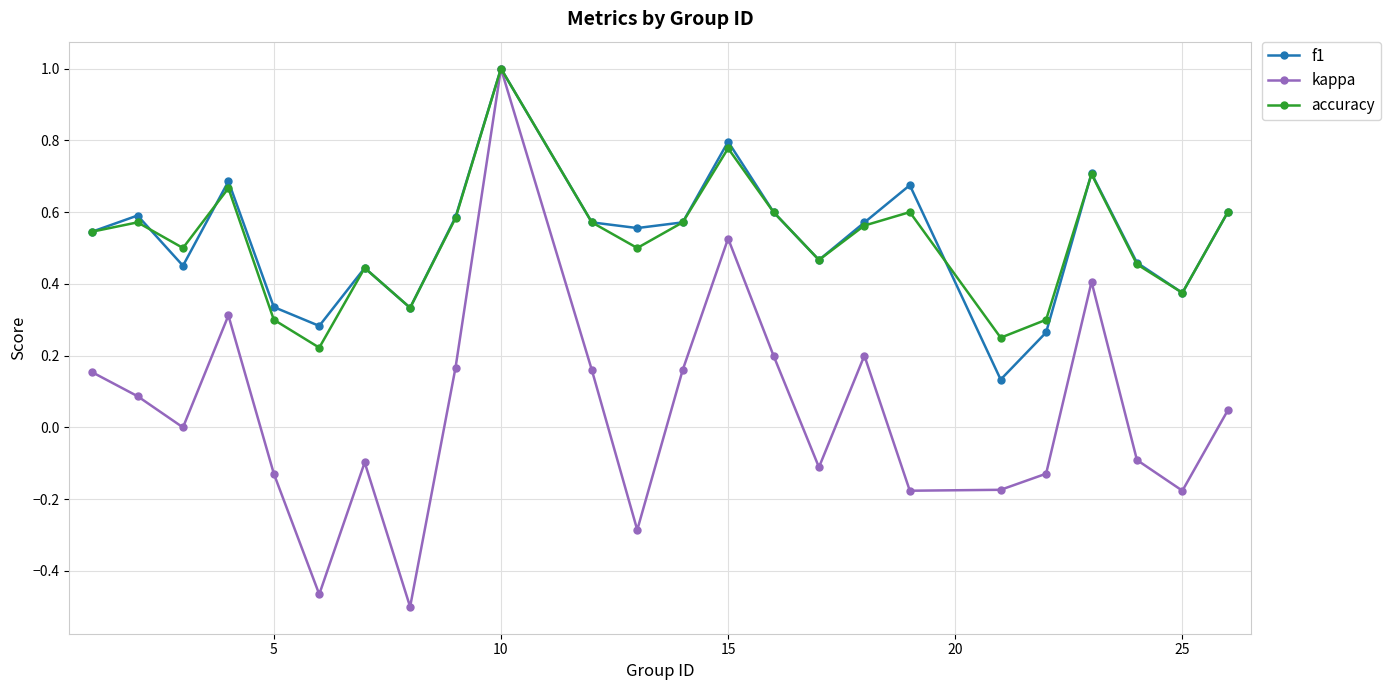

What is the sum of all accuracy values?

12.5